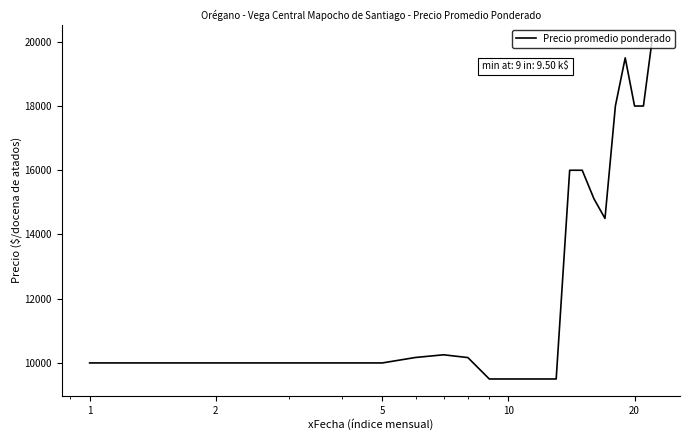

What is the greatest value displayed?

20000.0